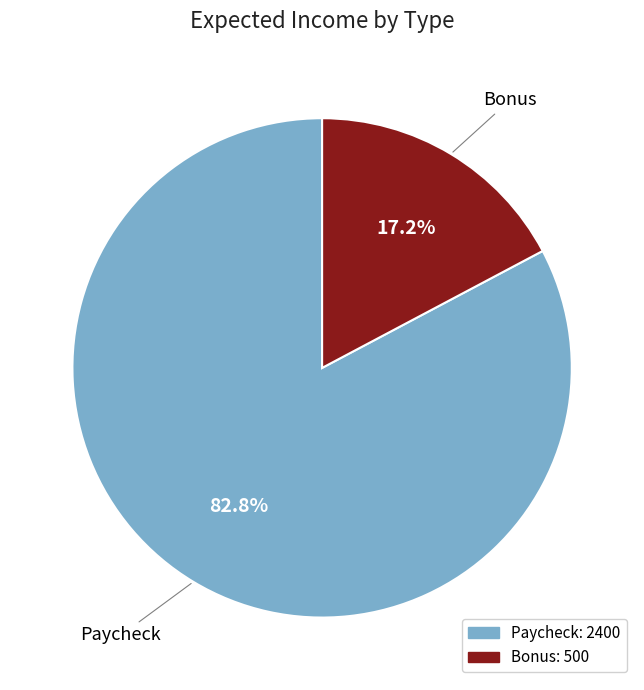

Rank the categories by value from highest to lowest.

Paycheck, Bonus